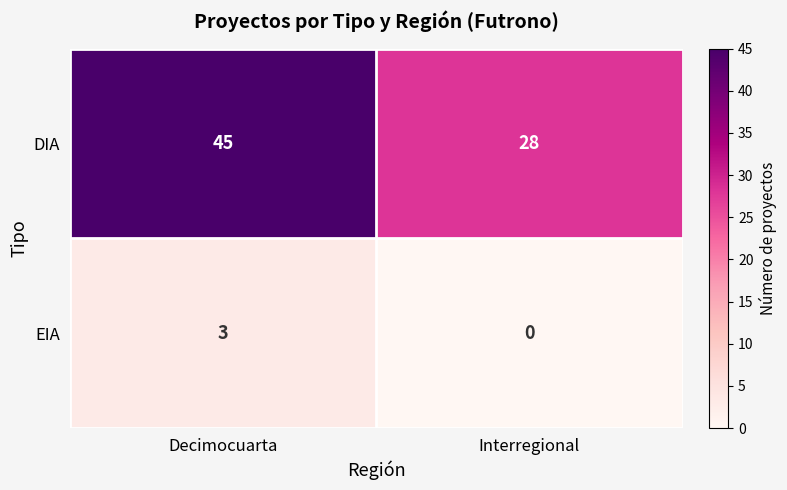

Reading left to right, extract all data points from this chart.

DIA: Decimocuarta=45	Interregional=28
EIA: Decimocuarta=3	Interregional=0